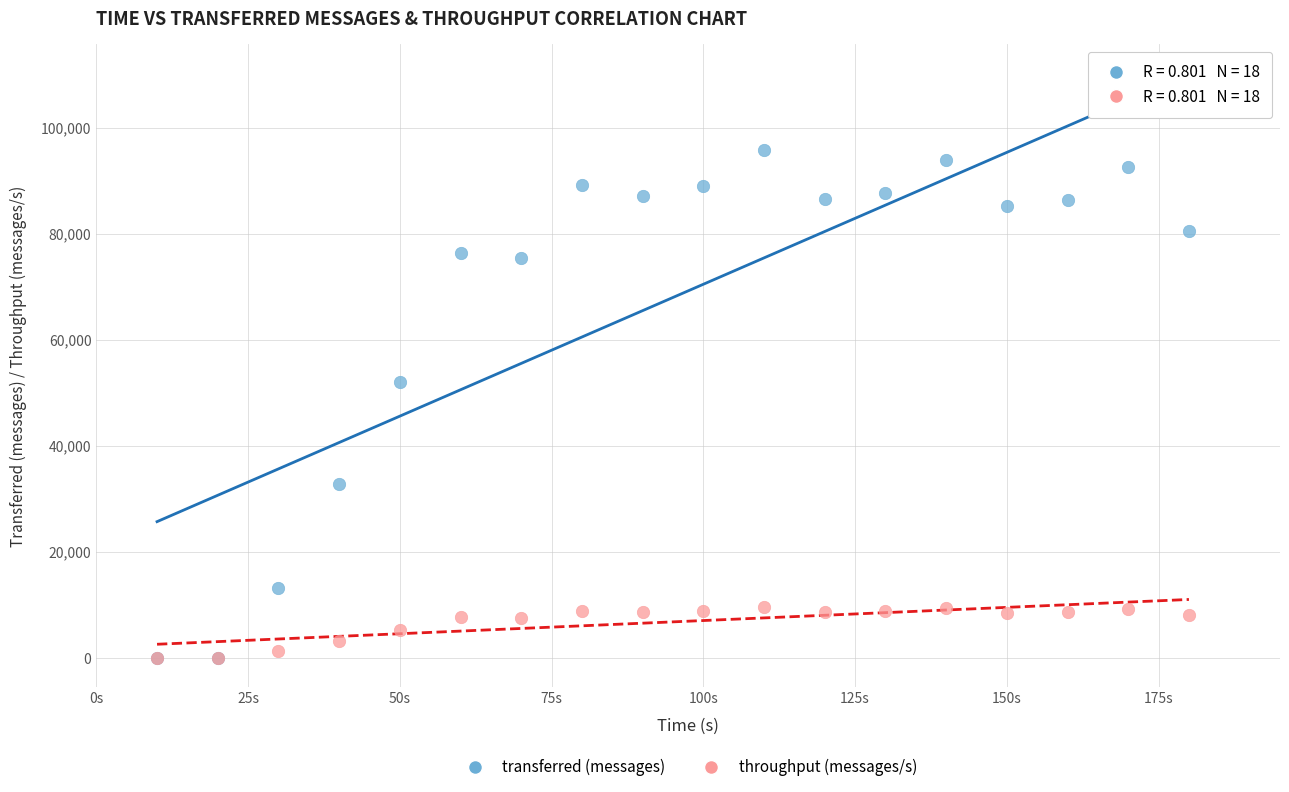

In the transferred (messages) series, what Y value is closest to 47910?

52080